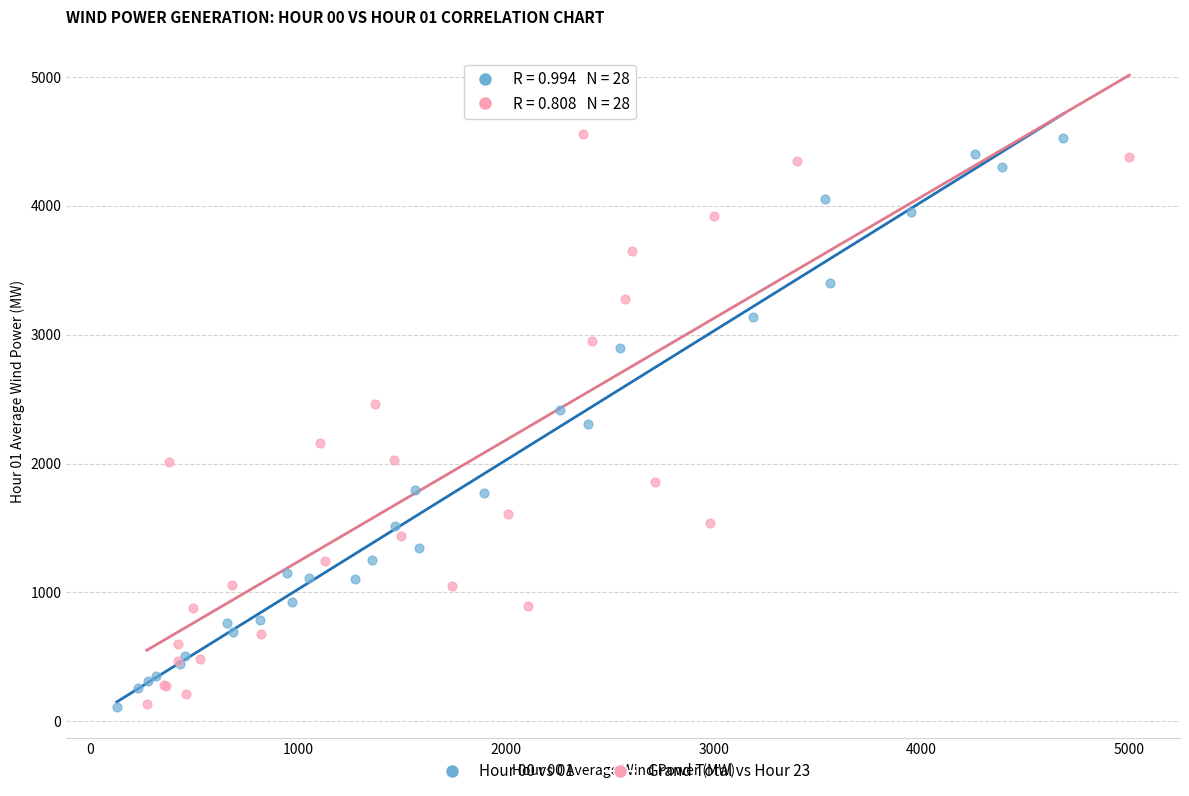

What are all the series names shown in the legend?

Hour 00 vs 01, Grand Total vs Hour 23